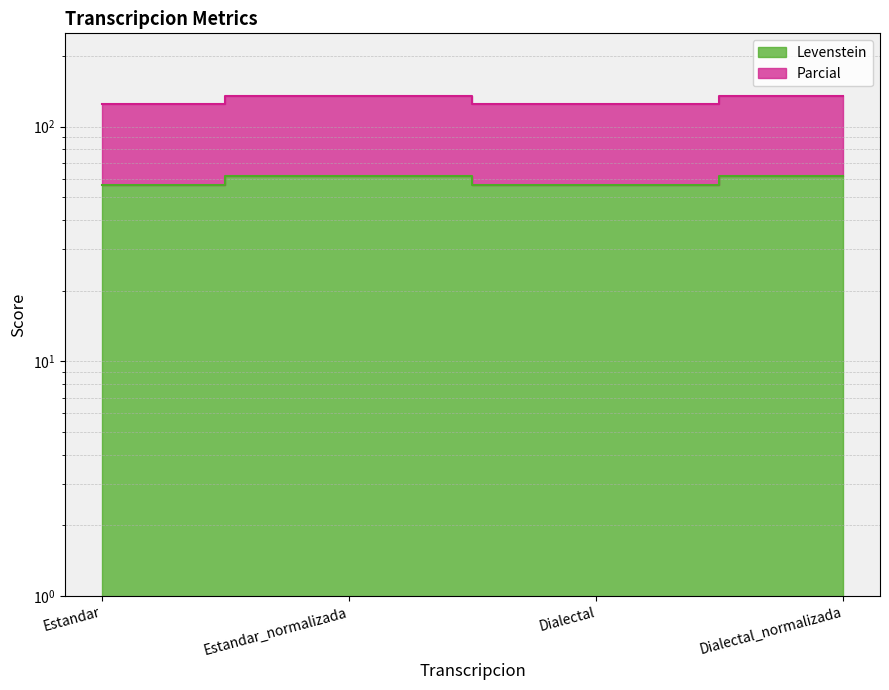

True or false: Parcial and Levenstein cross at least once.

False